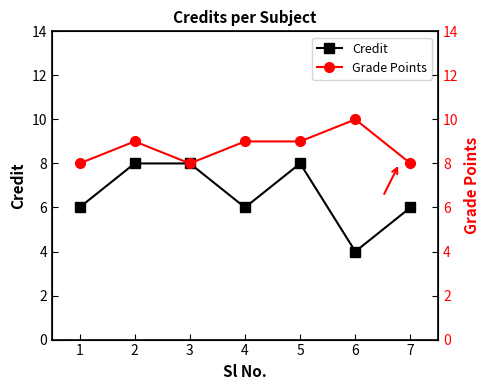

Is it true that Credit equals 6 at 2?

False